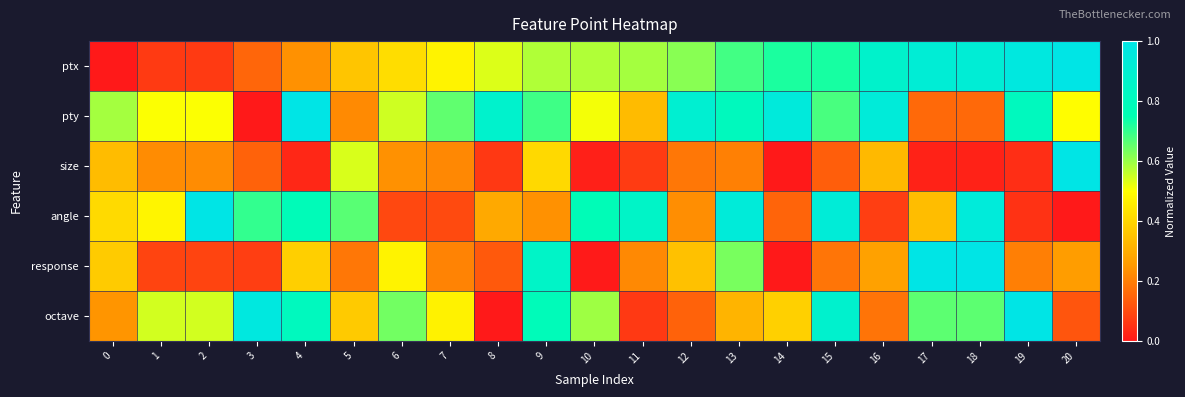

What is the maximum value shown in the chart?

1.0